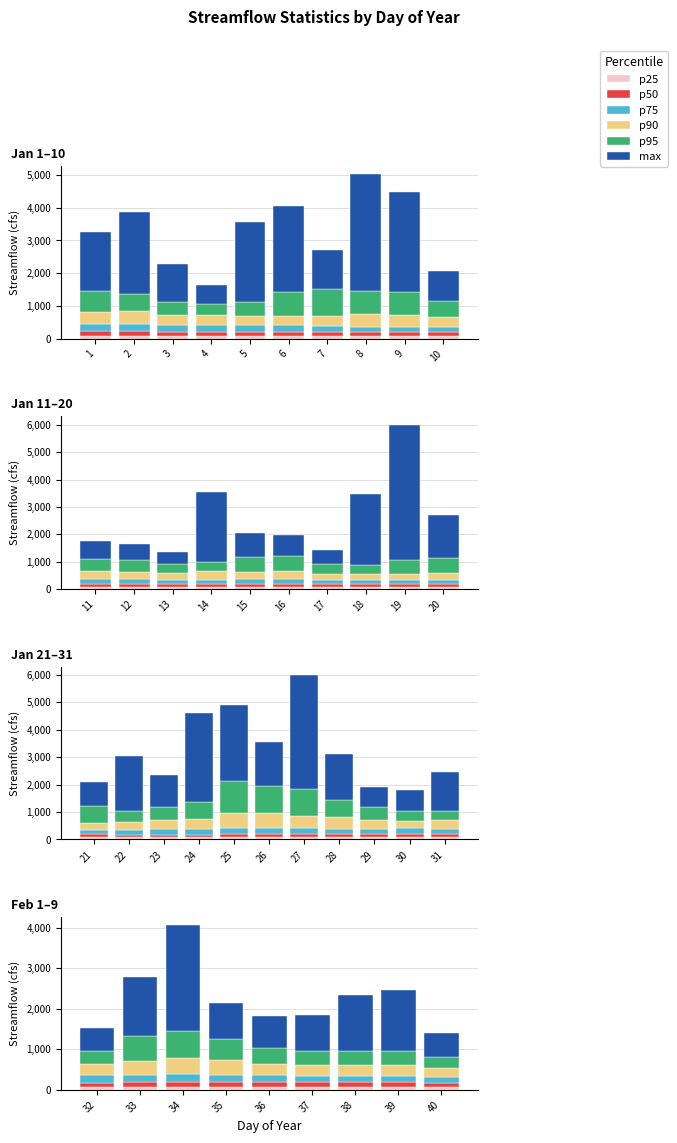

The p90 series shows 387 at 34. True or false?

True